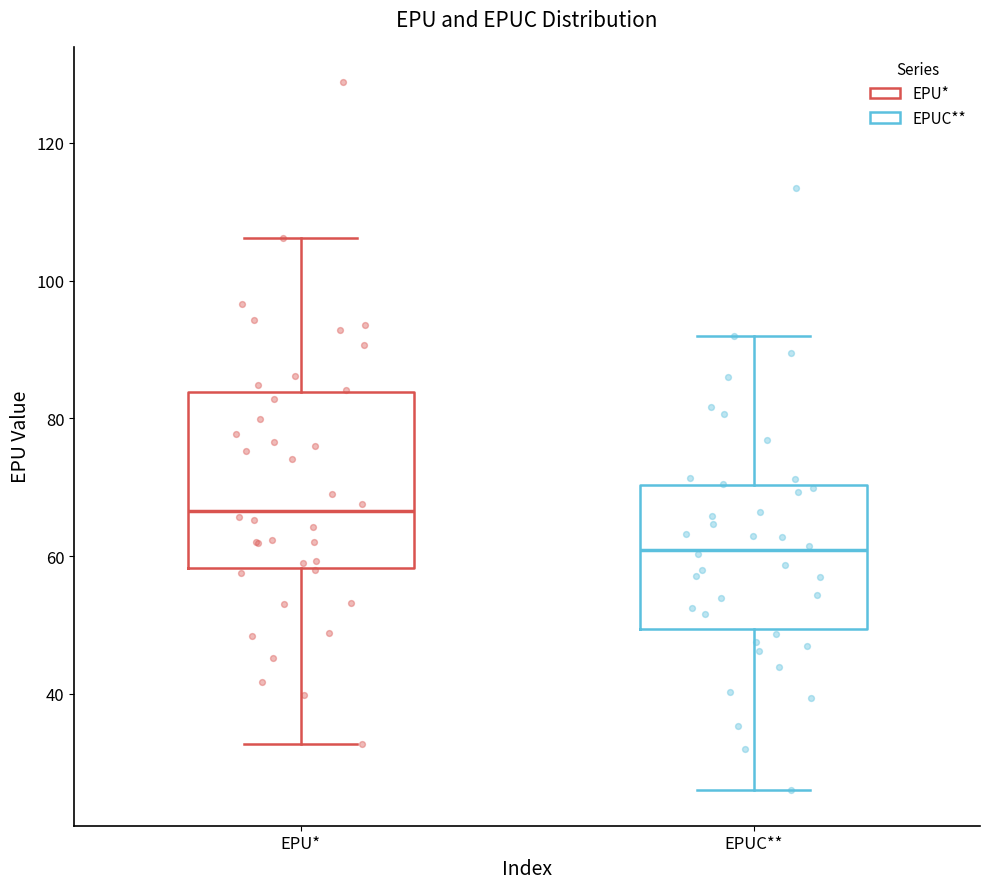

Which box's median line is the lowest?

EPUC**